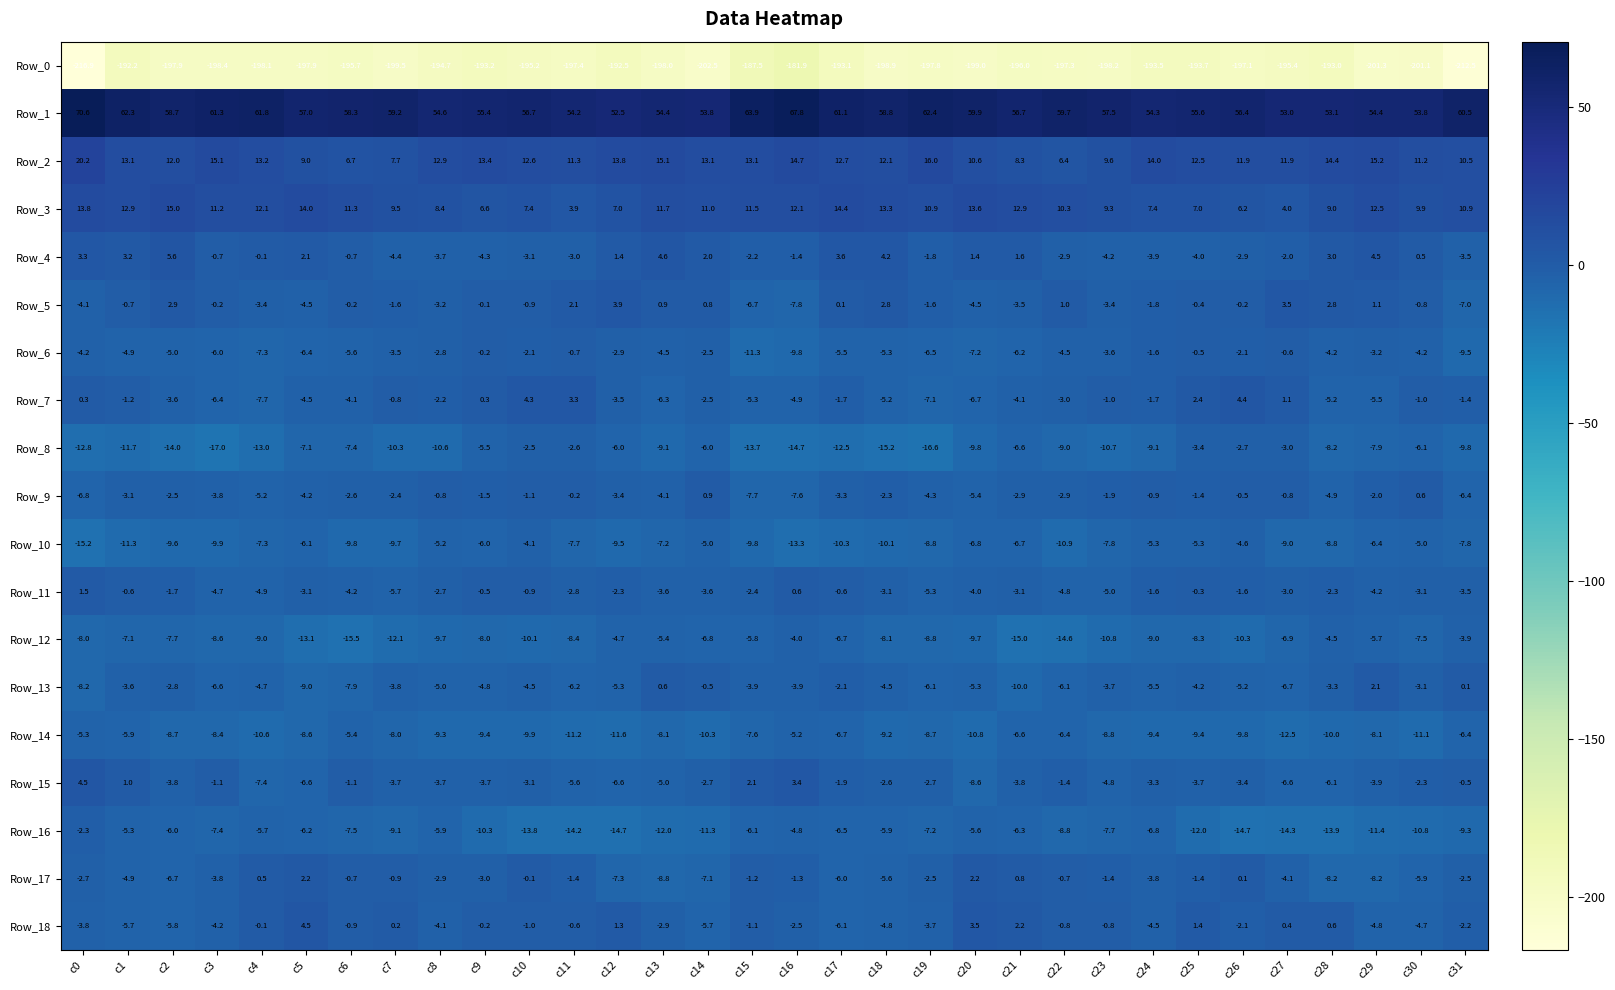

The Row_1 series shows 14.1 at c17. True or false?

False